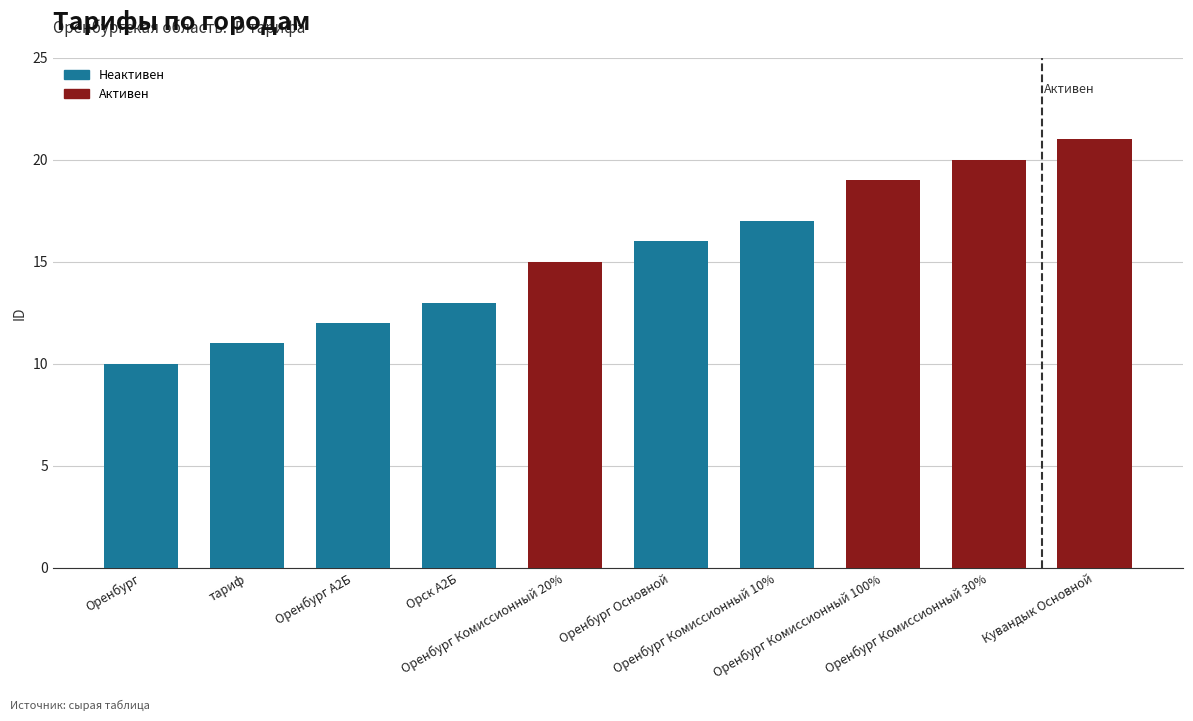

Between Оренбург and Оренбург Комиссионный 10%, which is larger?

Оренбург Комиссионный 10%